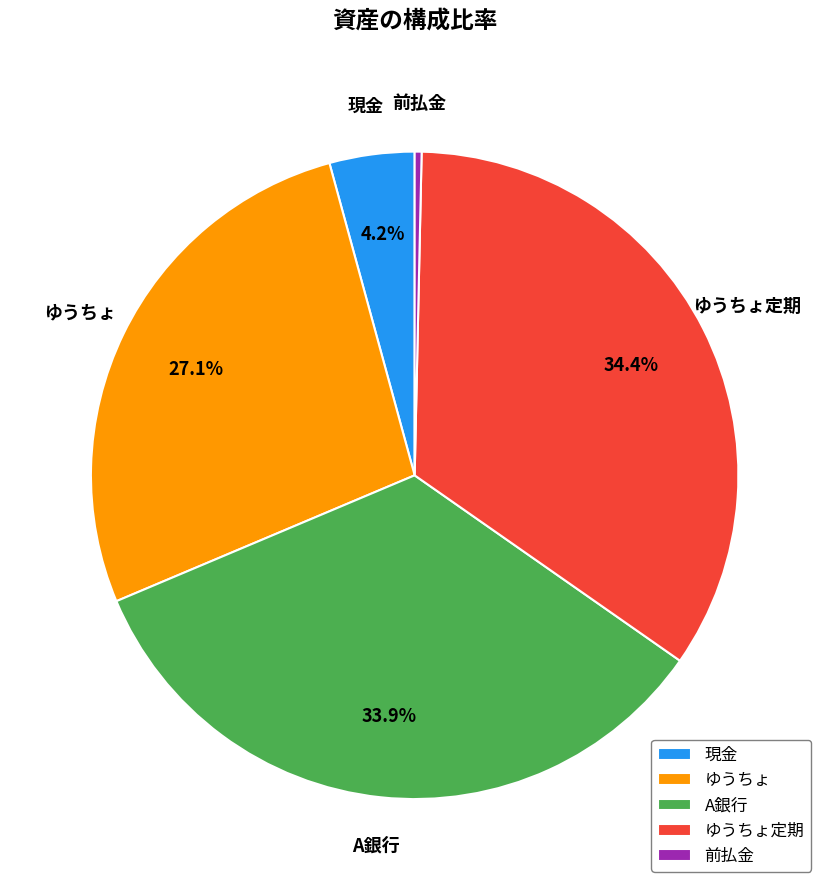

How many slices are in this pie chart?

5